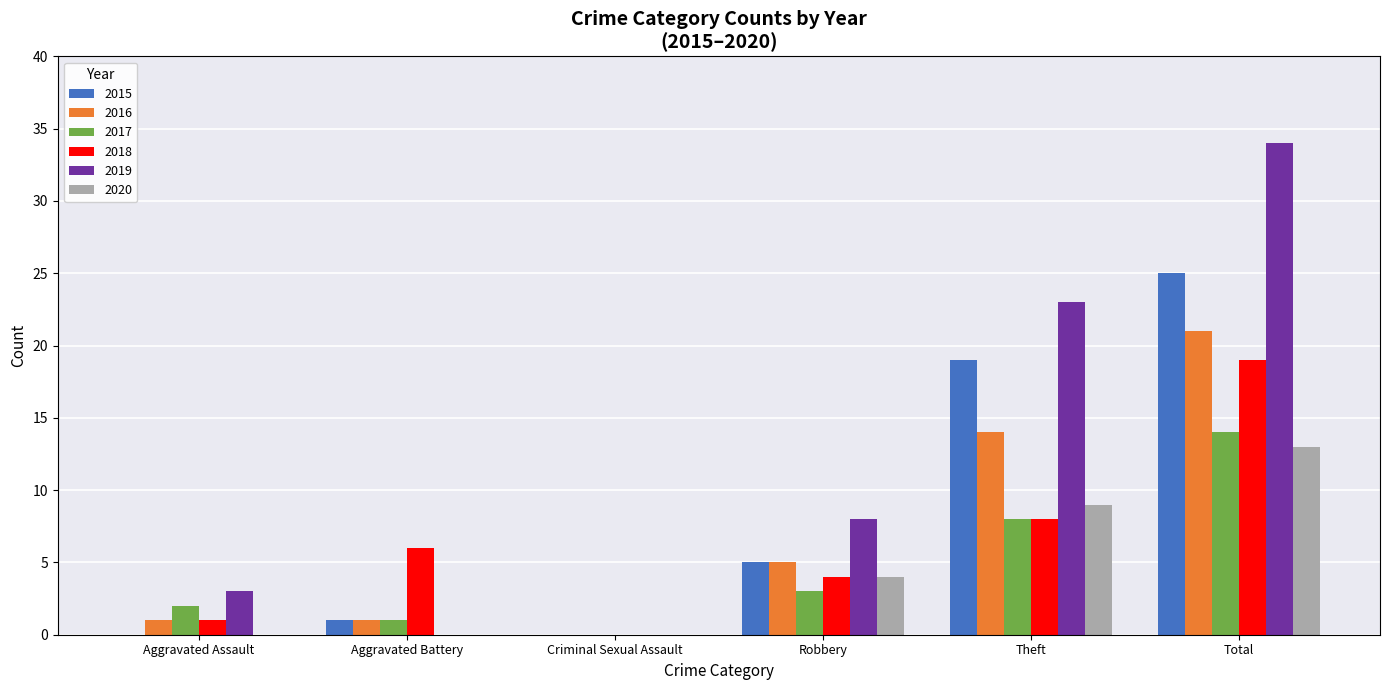

Are the bars horizontal?

No